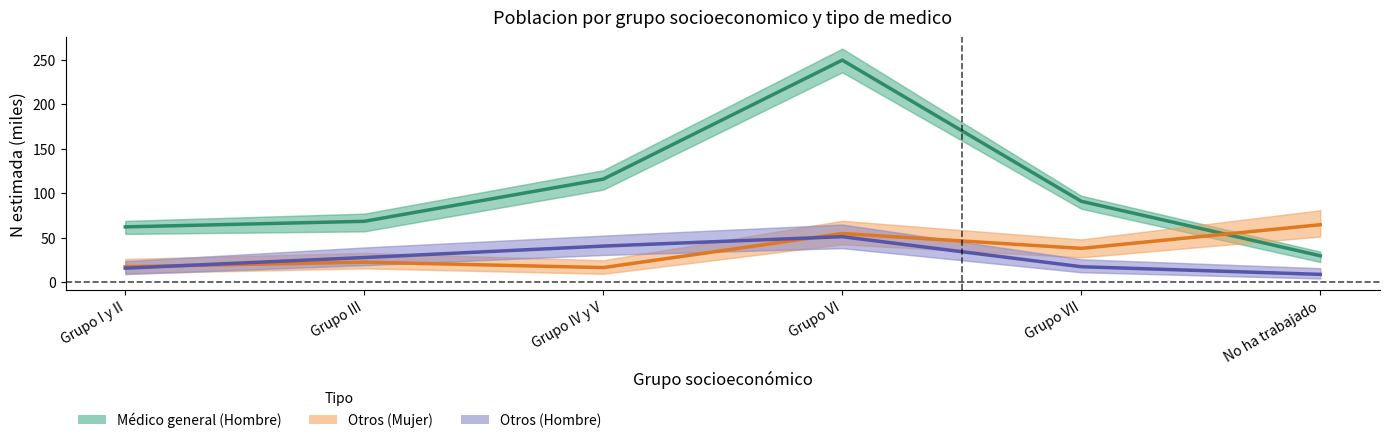

Reading right to left, transcribe all the data shown in this chart.

Médico general (Hombre): No ha trabajado=29.6	Grupo VII=90.9	Grupo VI=249.4	Grupo IV y V=115.7	Grupo III=68.4	Grupo I y II=62.1
Otros (Mujer): No ha trabajado=64.5	Grupo VII=37.9	Grupo VI=54.6	Grupo IV y V=16.4	Grupo III=22.5	Grupo I y II=17.4
Otros (Hombre): No ha trabajado=8.7	Grupo VII=17.3	Grupo VI=51.1	Grupo IV y V=40.5	Grupo III=27.7	Grupo I y II=15.7